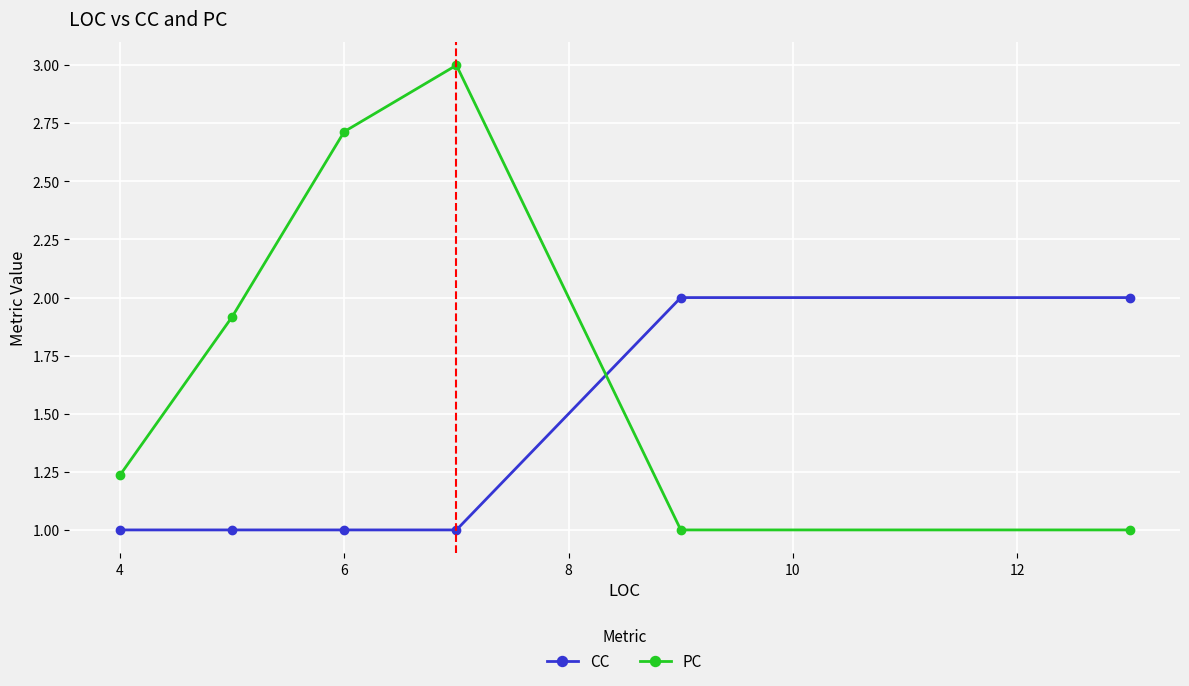

How many interior local peaks does the PC series have?

1